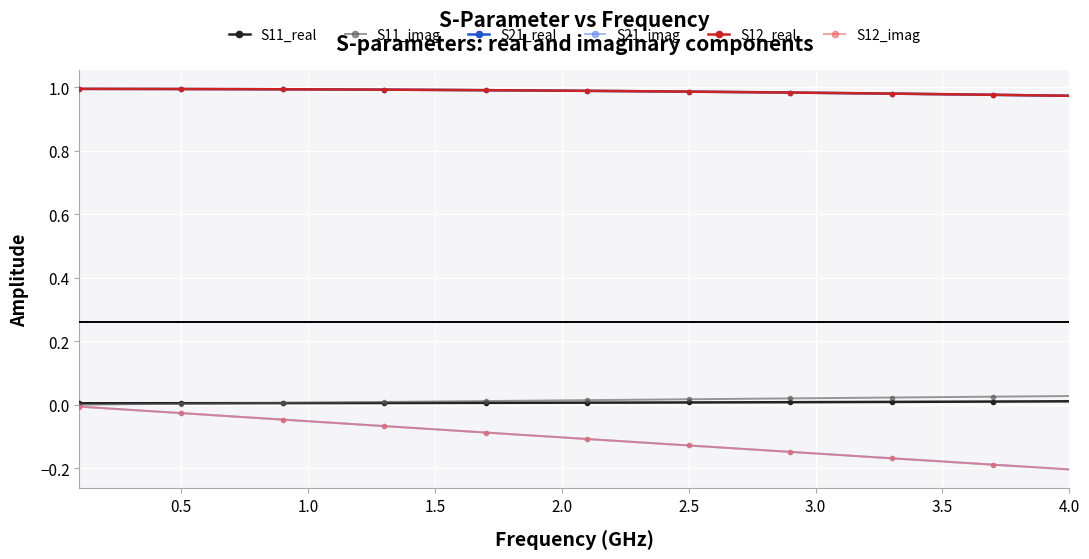

True or false: S12_real has more than 1 interior local peaks.

False